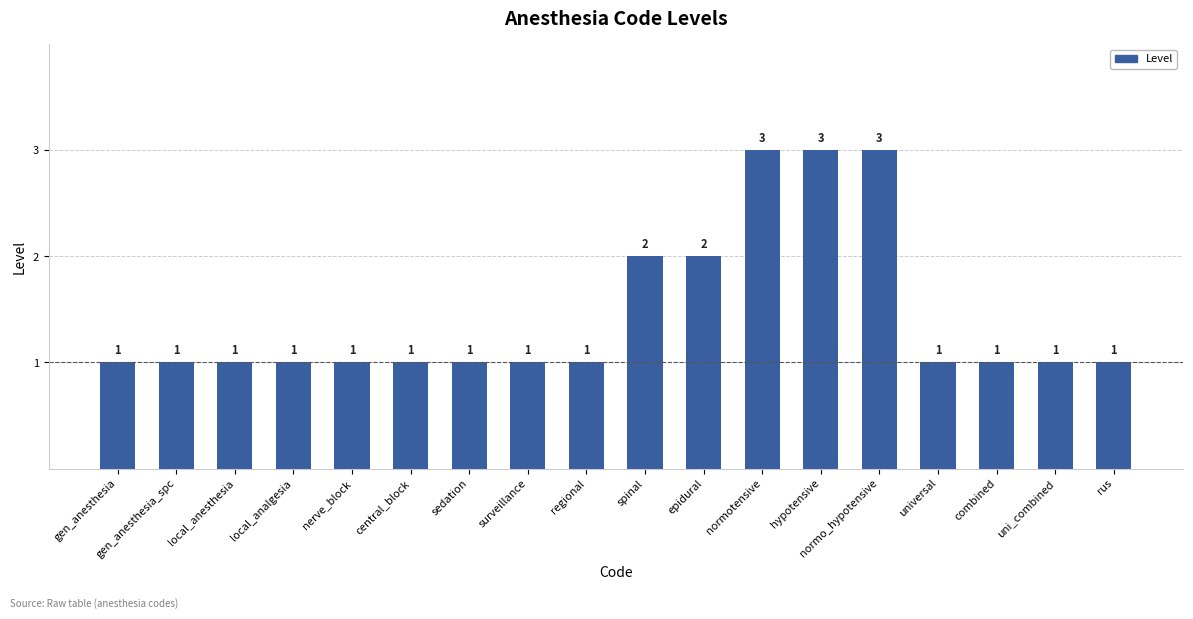

True or false: the data shows 0 at gen_anesthesia_spc.

False